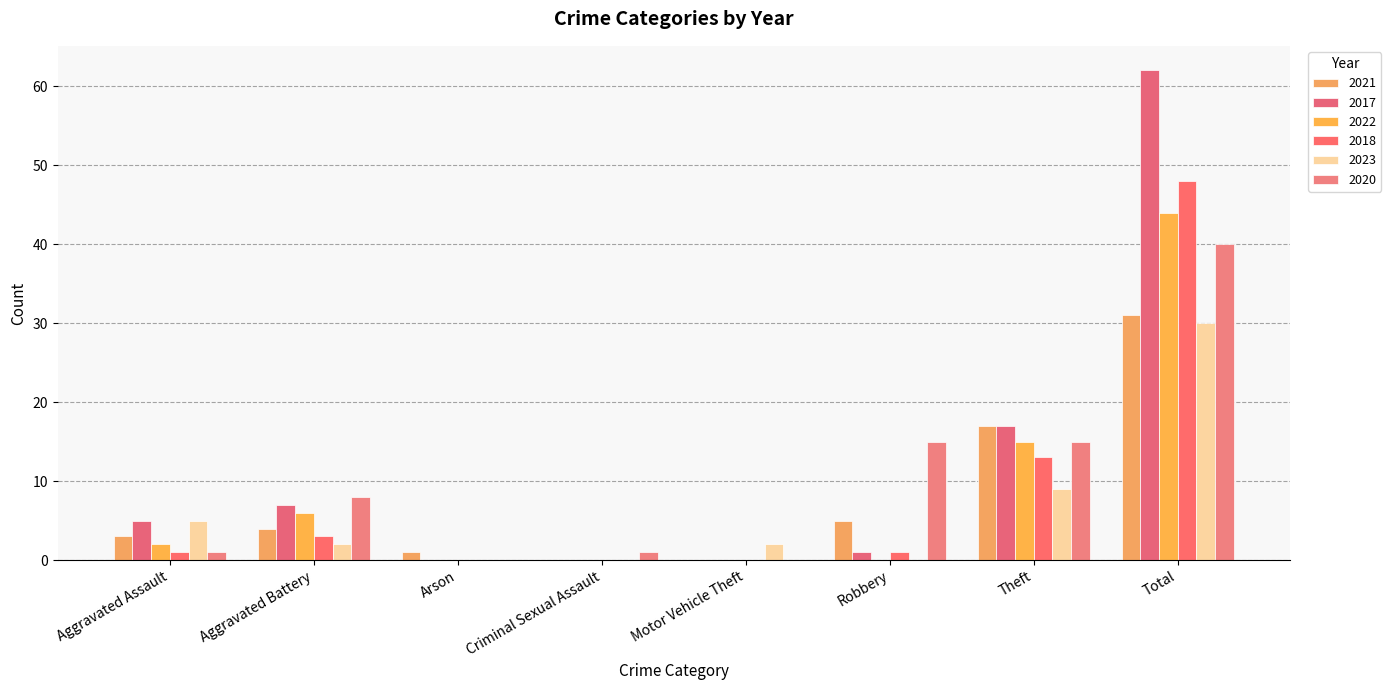

Is the value of 2021 at Theft greater than the value of 2022 at Theft?

Yes